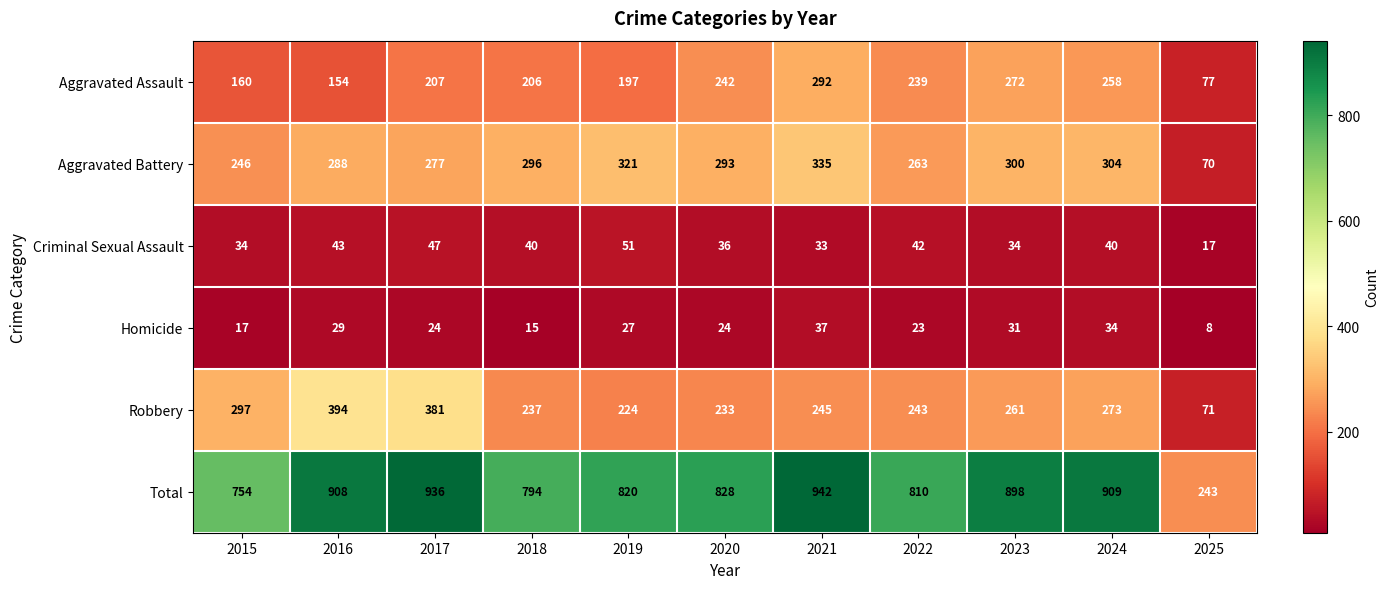

What is the greatest value displayed?

942